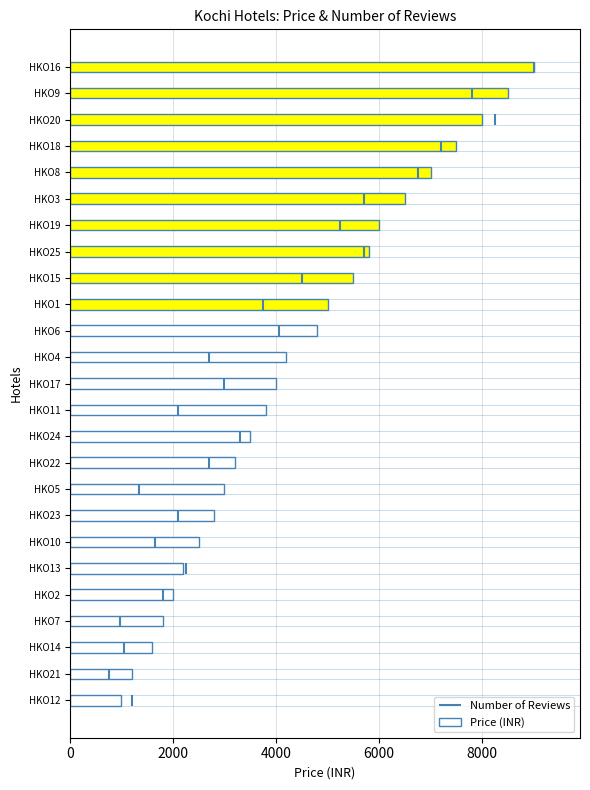

The value of Price (INR) at HKO14 is 2398. True or false?

False